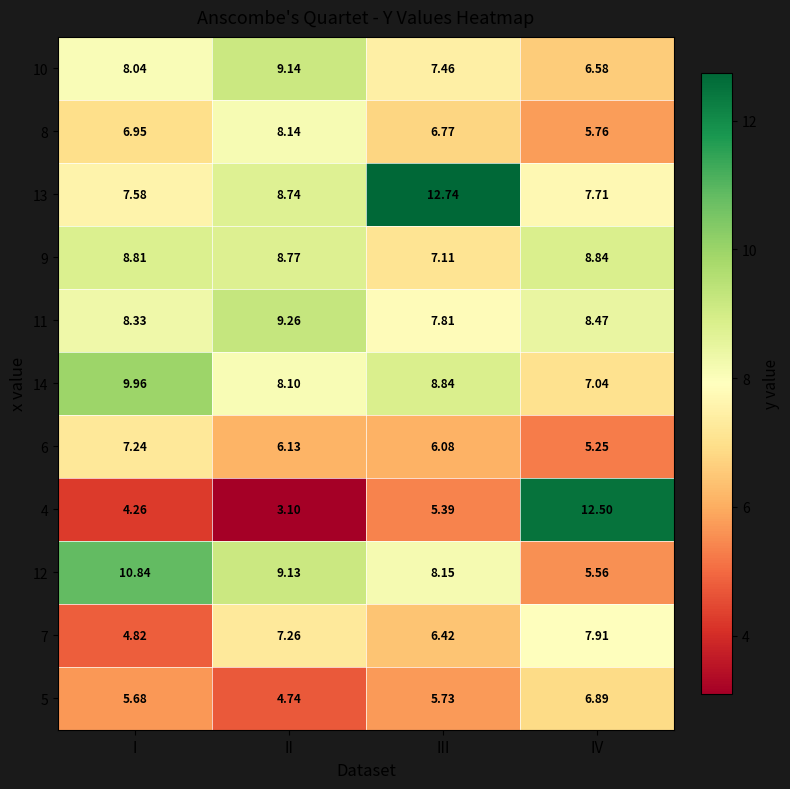

Where is 6 nearest to the value 6?

III